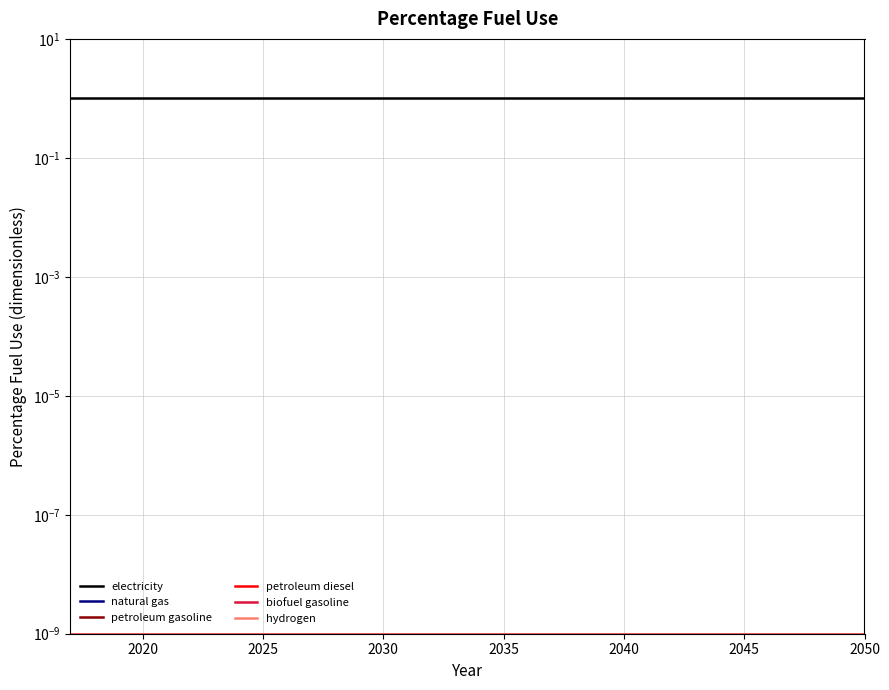

What value does the electricity series have at 2020?

1.0